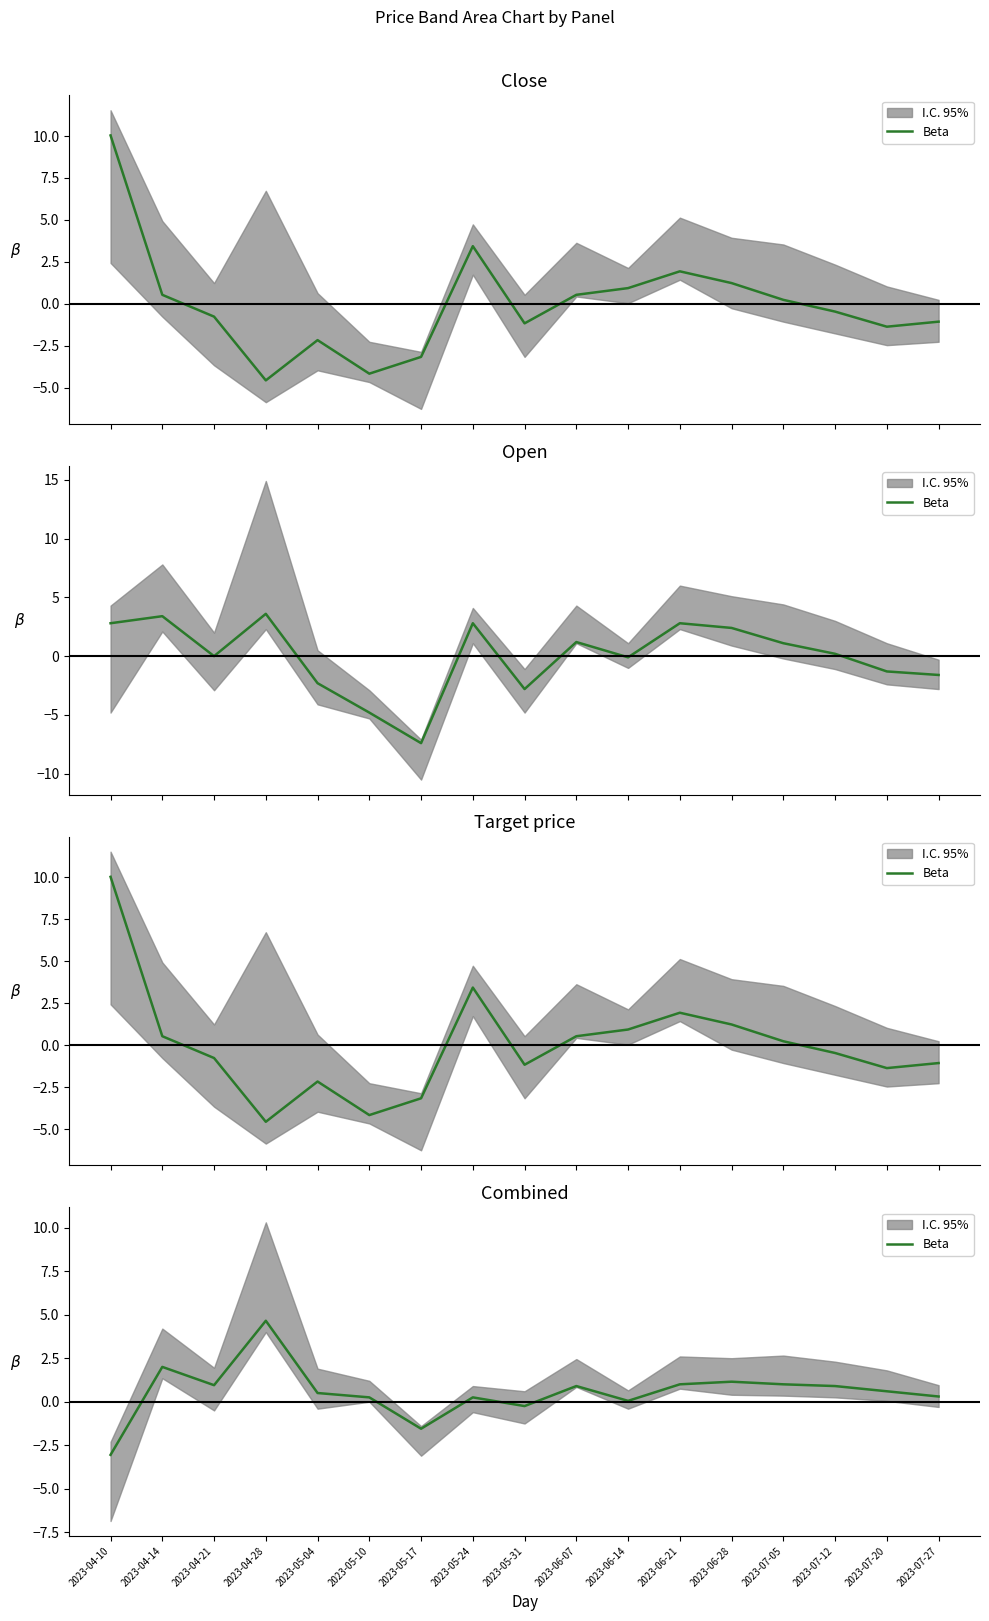

Reading right to left, transcribe all the data shown in this chart.

2023-07-27=0.3	2023-07-20=0.6	2023-07-12=0.9	2023-07-05=1.0	2023-06-28=1.2	2023-06-21=1.0	2023-06-14=0.1	2023-06-07=0.9	2023-05-31=-0.2	2023-05-24=0.2	2023-05-17=-1.5	2023-05-10=0.2	2023-05-04=0.5	2023-04-28=4.6	2023-04-21=0.9	2023-04-14=2.0	2023-04-10=-3.0